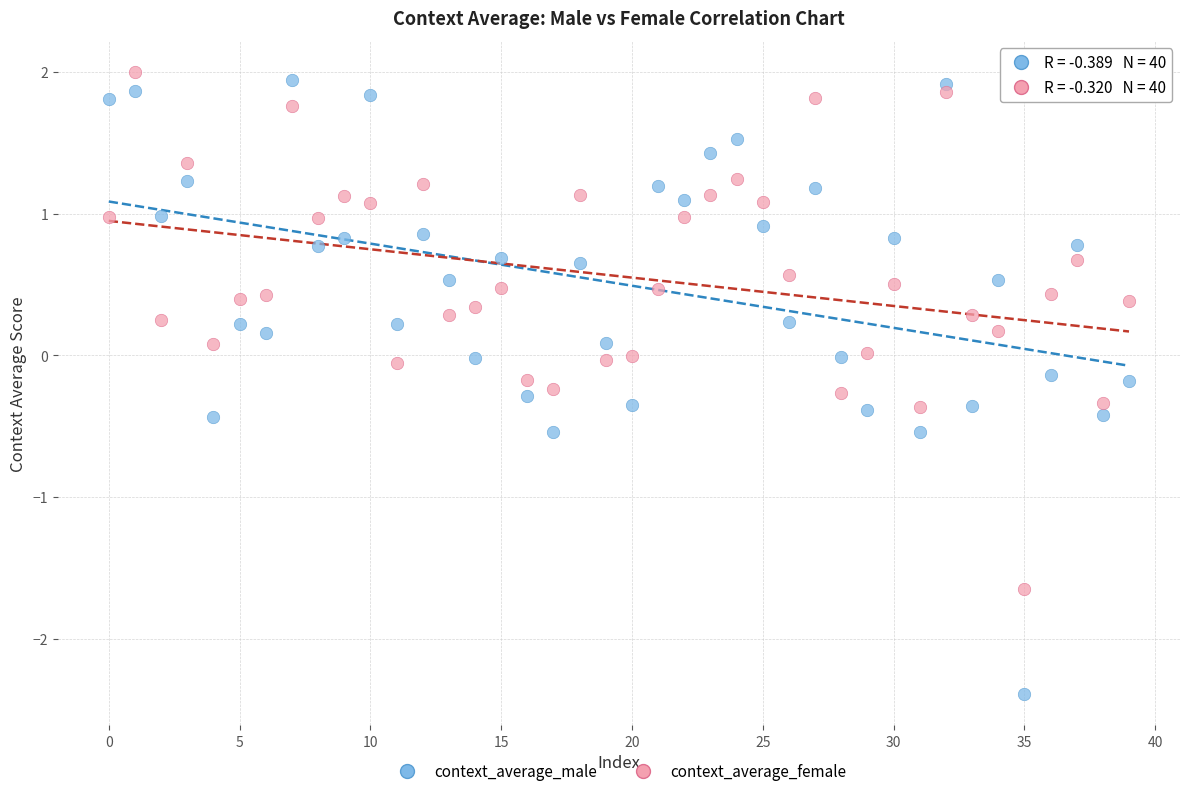

What are all the series names shown in the legend?

context_average_male, context_average_female